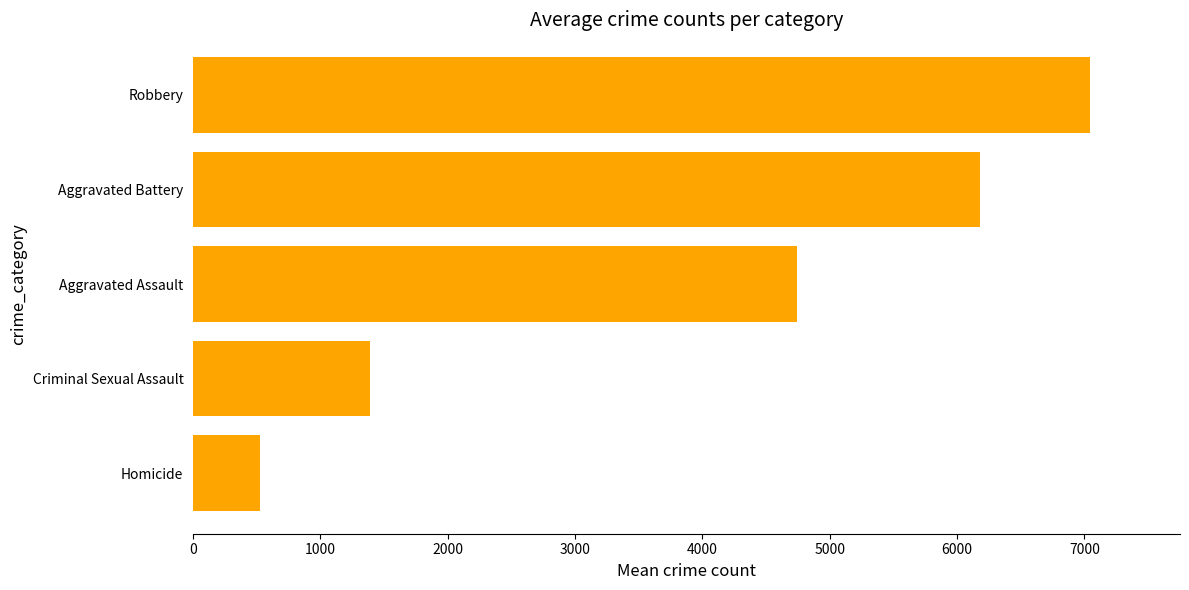

What is the difference between the second highest and minimum values?

5654.9